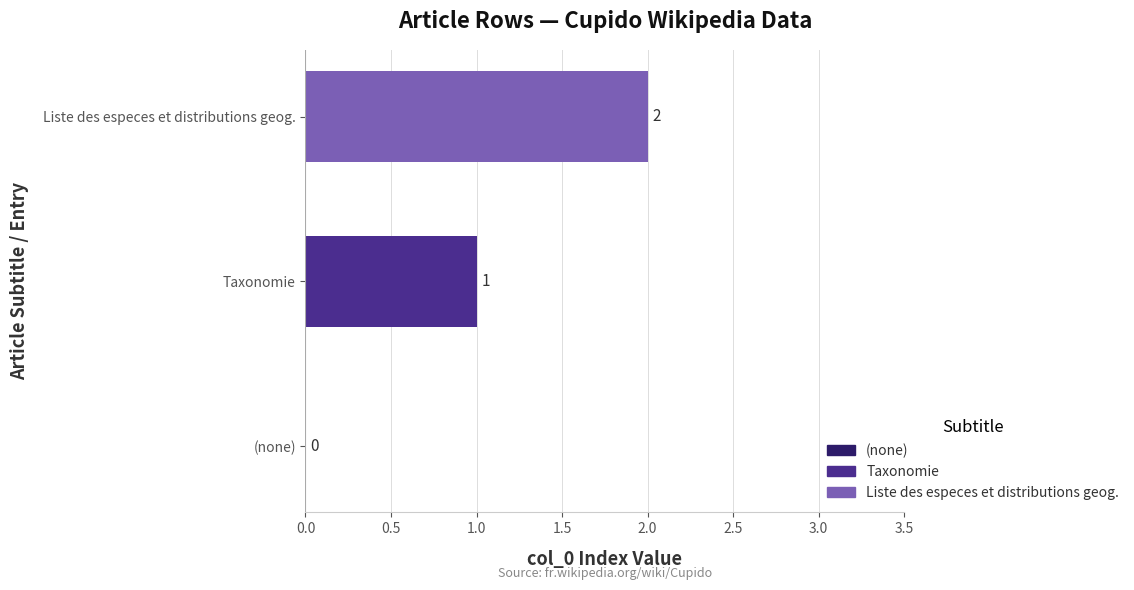

List the series in order of their peak value, highest first.

Liste des especes et distributions geog., Taxonomie